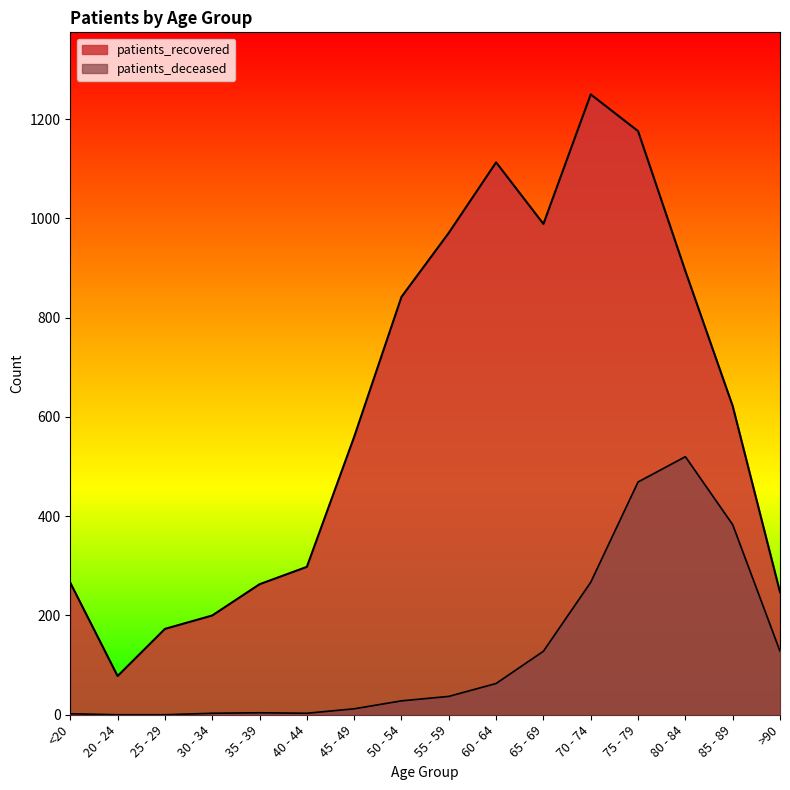

At which category is the sum across all series the highest?

75 - 79